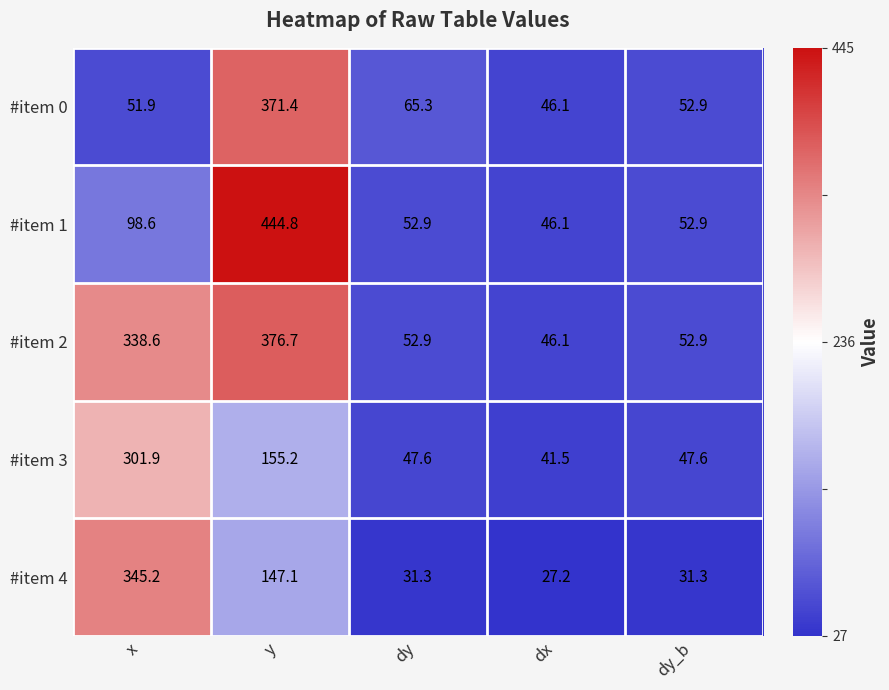

Which label corresponds to the smallest value in the chart?

dx